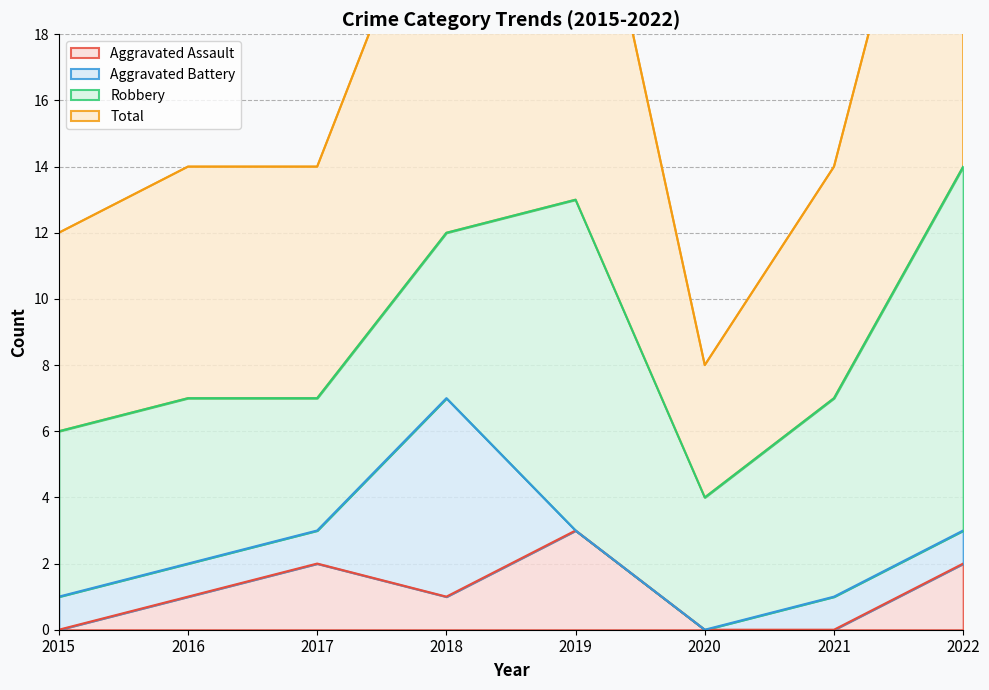

Between 2020 and 2018, which is larger?

2018